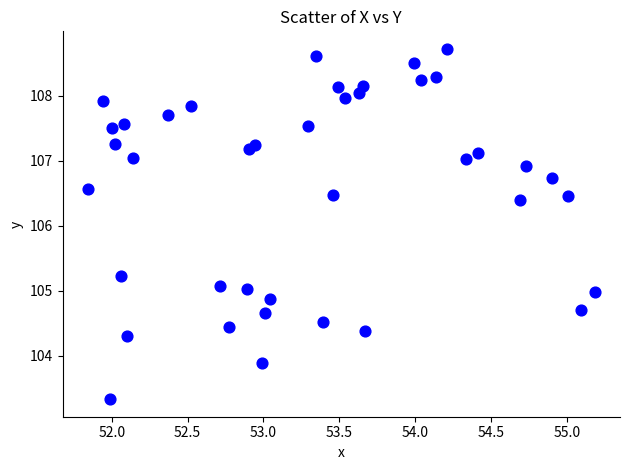

What Y value in the scatter plot is closest to 106?

106.4